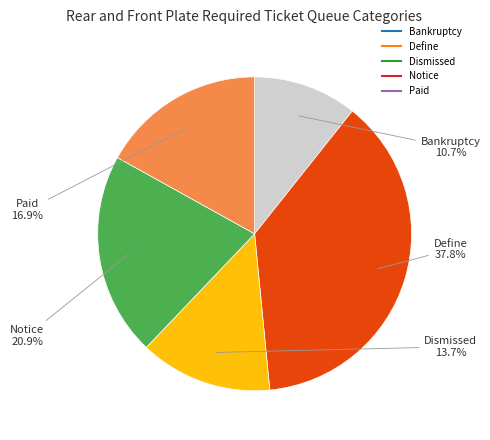

Does any single category account for the majority?

No